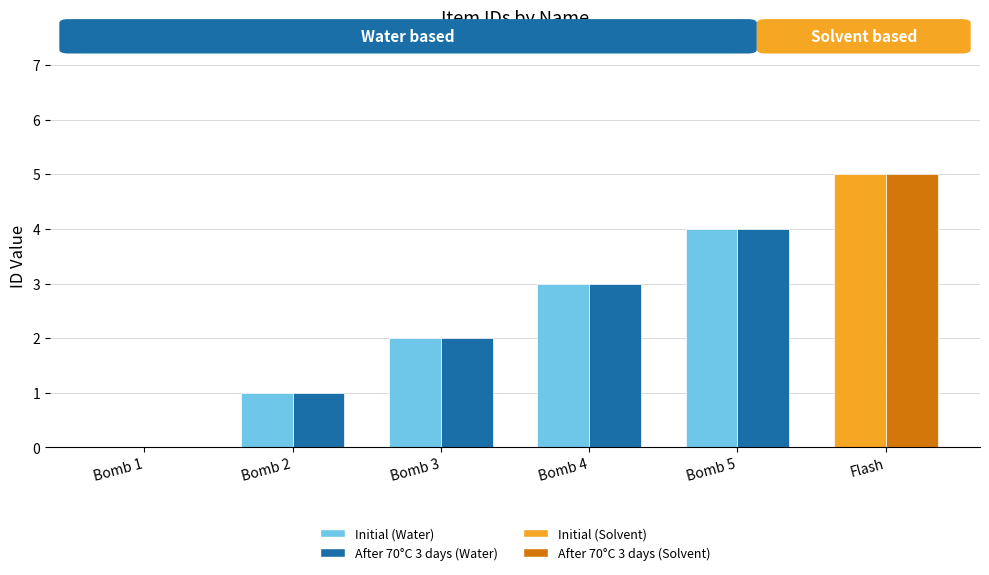

At which category is the sum across all series the highest?

Flash